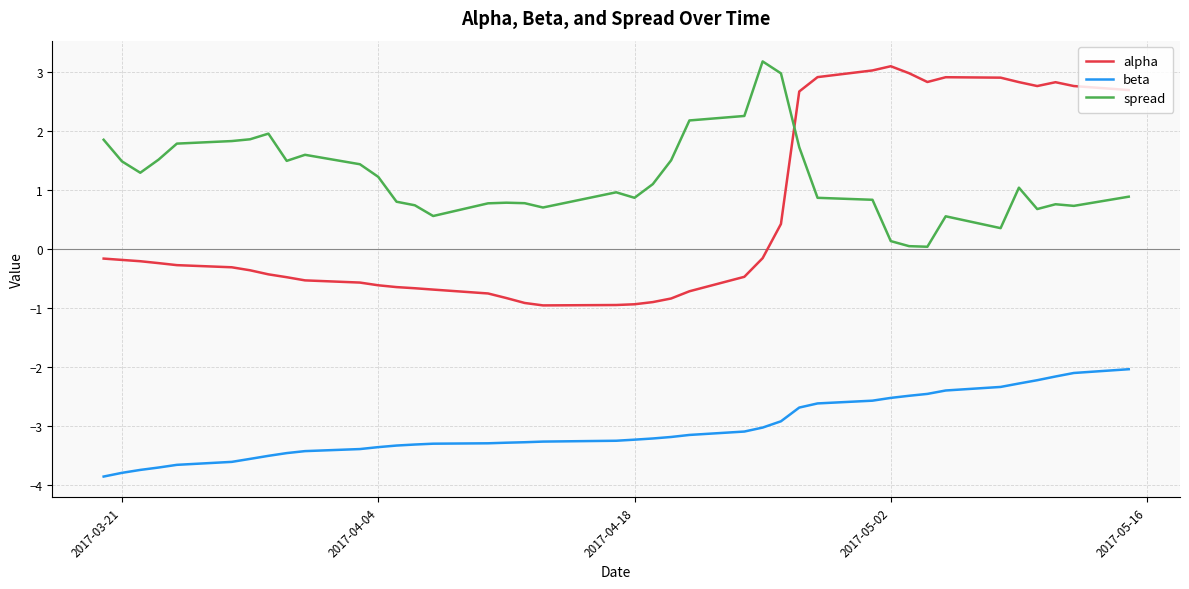

True or false: alpha has more than 0 points higher than both neighbors.

True